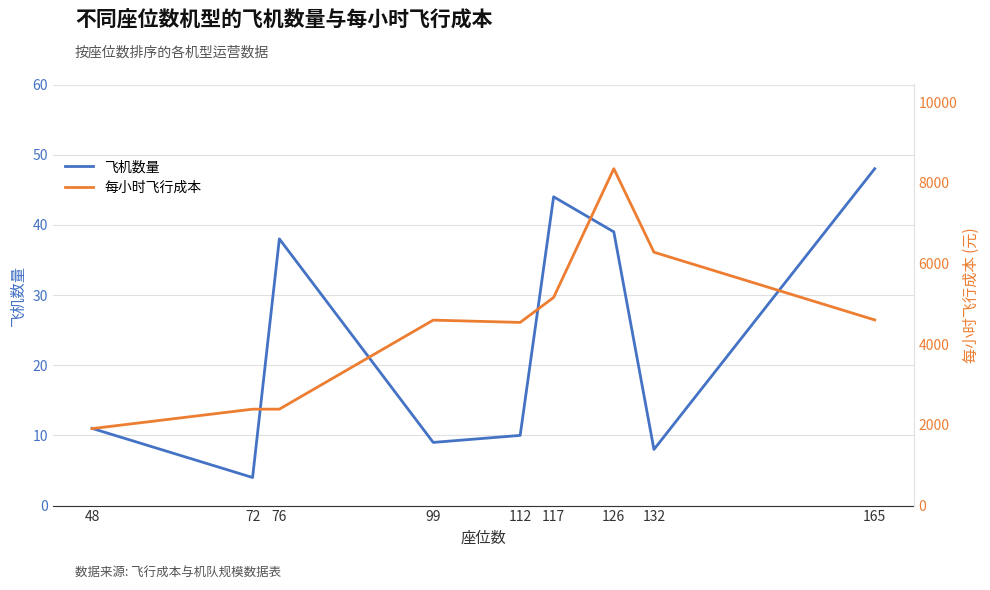

Reading left to right, transcribe all the data shown in this chart.

飞机数量: 48=11	72=4	76=38	99=9	112=10	117=44	126=39	132=8	165=48
每小时飞行成本: 48=1908	72=2390	76=2390	99=4597	112=4540	117=5159	126=8350	132=6281	165=4602